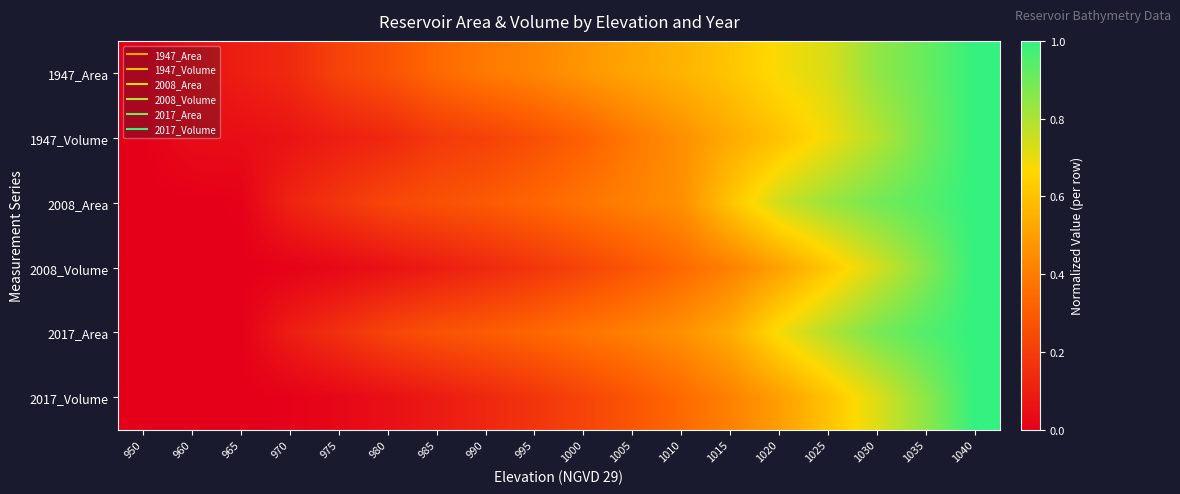

Rank the series by their maximum value, from highest to lowest.

1947_Area, 1947_Volume, 2008_Area, 2008_Volume, 2017_Area, 2017_Volume